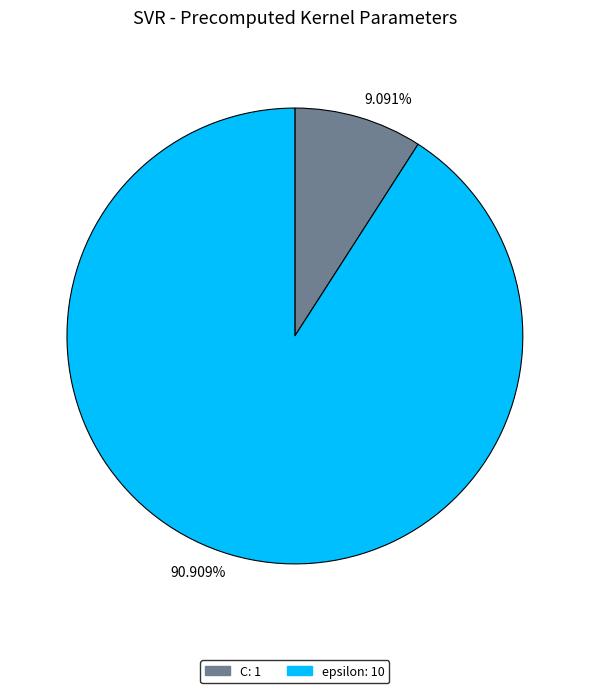

Approximately how many times larger is the value at epsilon compared to C?

10.0